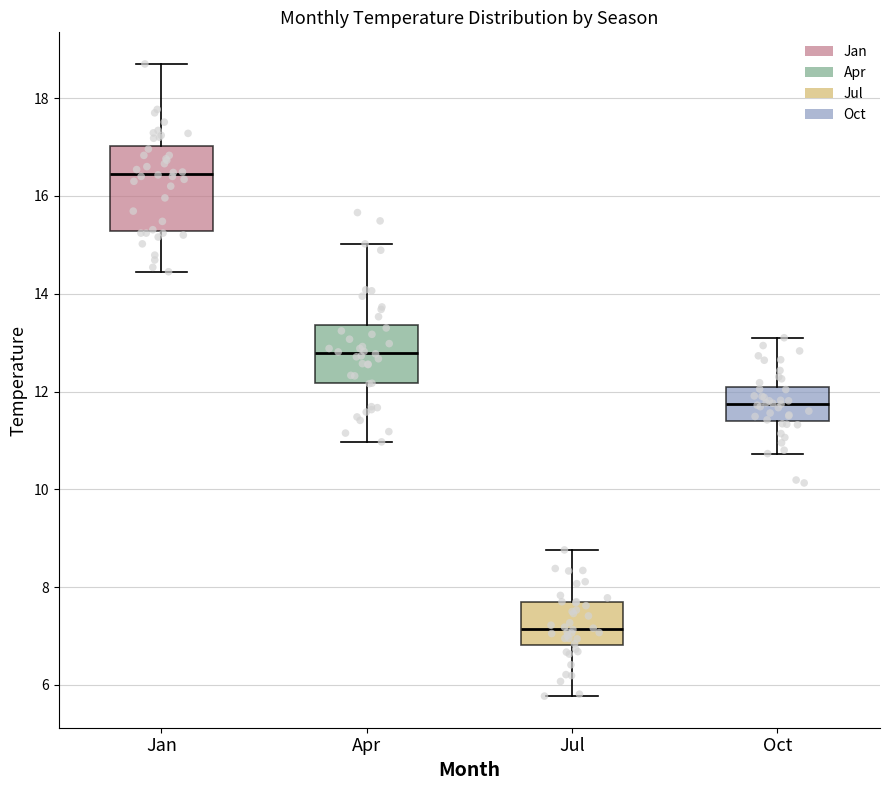

Reading left to right, read every box against the y-axis: the position of its median line, the range the box covers, and the ends of its whiskers. The values are not printed on the chart, so give them approximately, as read against the axis.

Jan: median 16.4, box 15.2 to 17.0, whiskers 14.4 to 18.8
Apr: median 12.8, box 12.2 to 13.4, whiskers 11.0 to 15.0
Jul: median 7.2, box 6.8 to 7.6, whiskers 5.8 to 8.8
Oct: median 11.8, box 11.4 to 12.0, whiskers 10.8 to 13.2